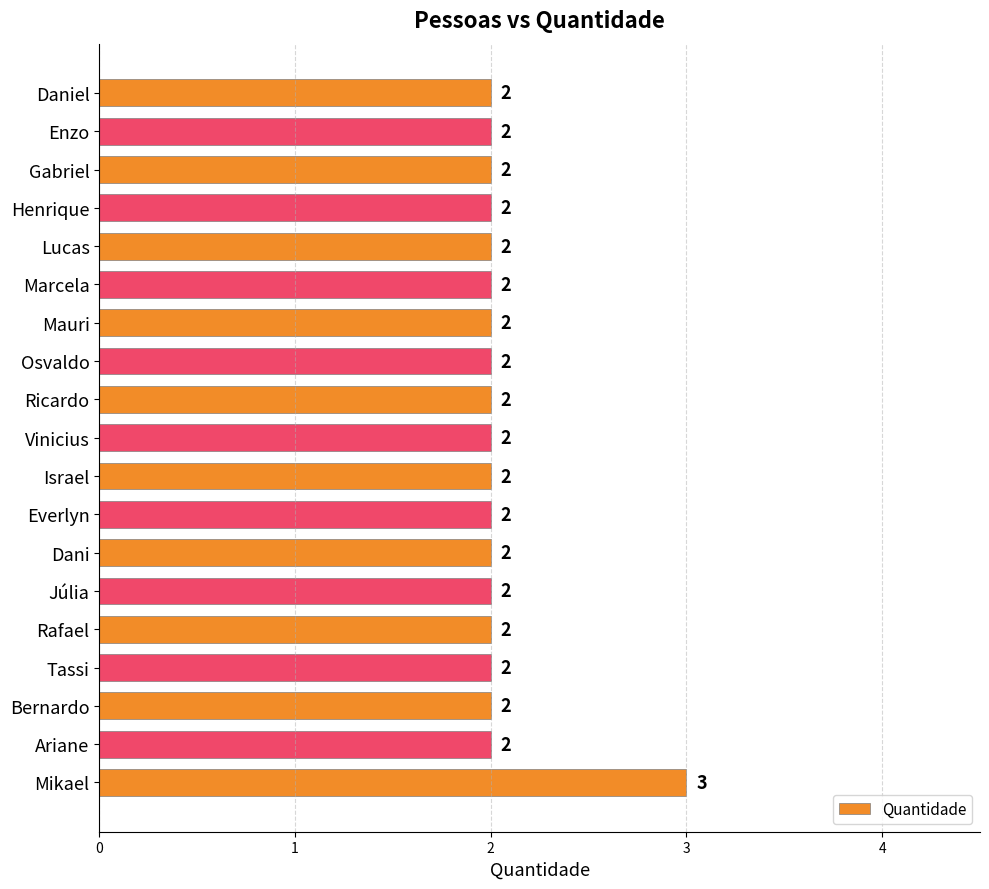

What is the smallest value displayed?

2